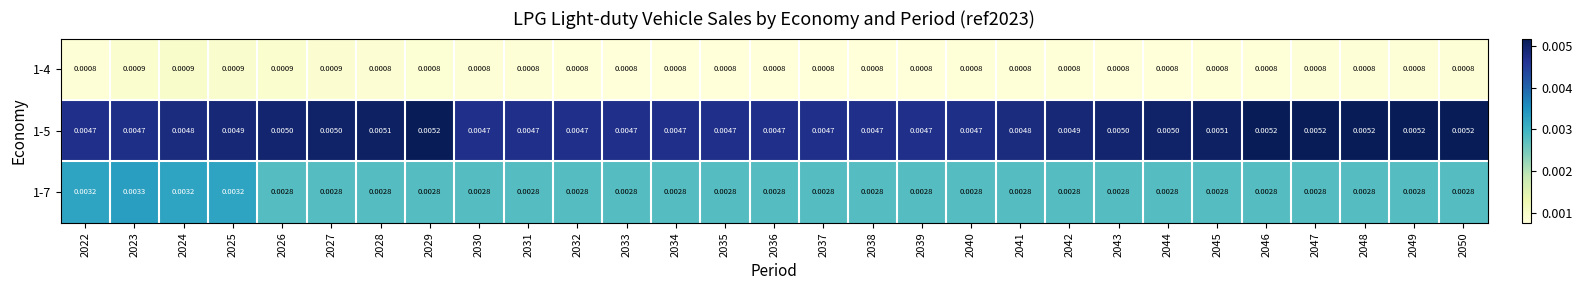

Is the value of 1-4 at 2048 greater than the value of 1-5 at 2027?

No